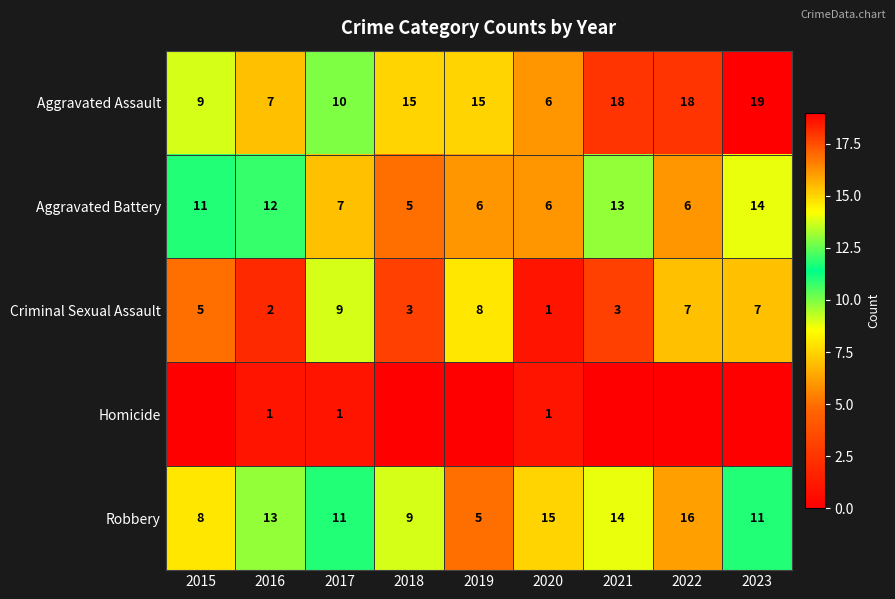

Is it true that Aggravated Battery equals 11 at 2015?

True